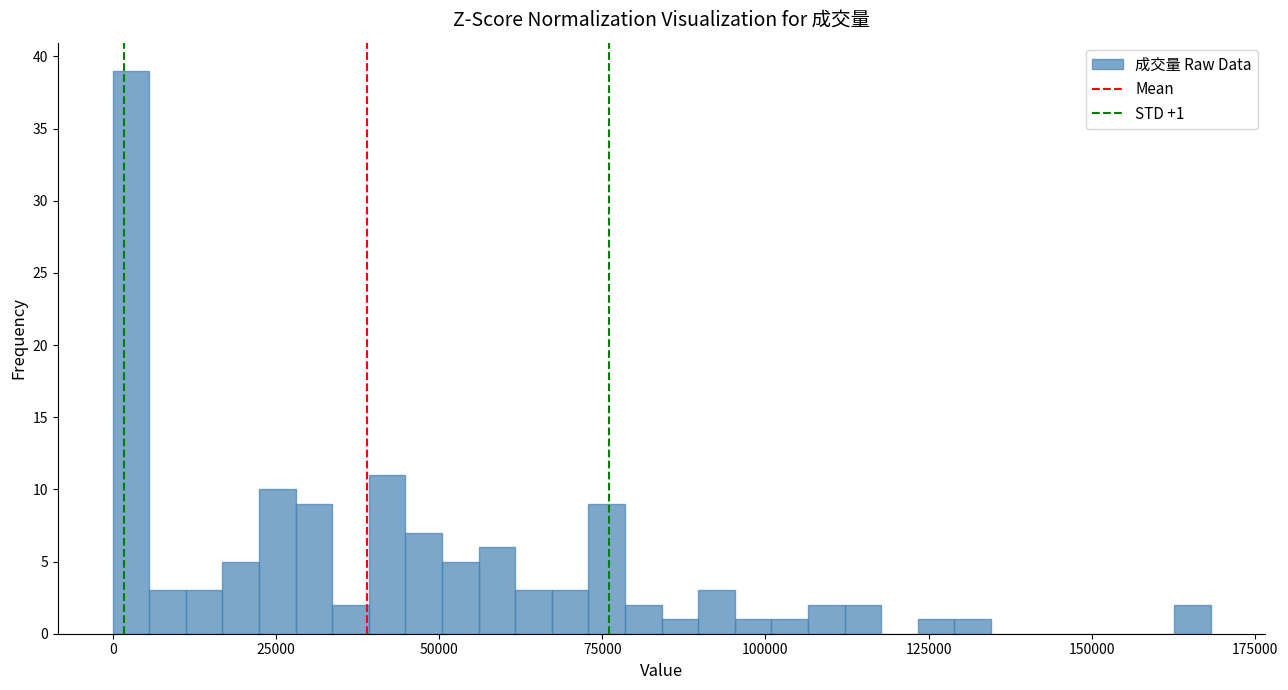

Read against the x-axis, roughly where is the centre of the tallest bar?

5000